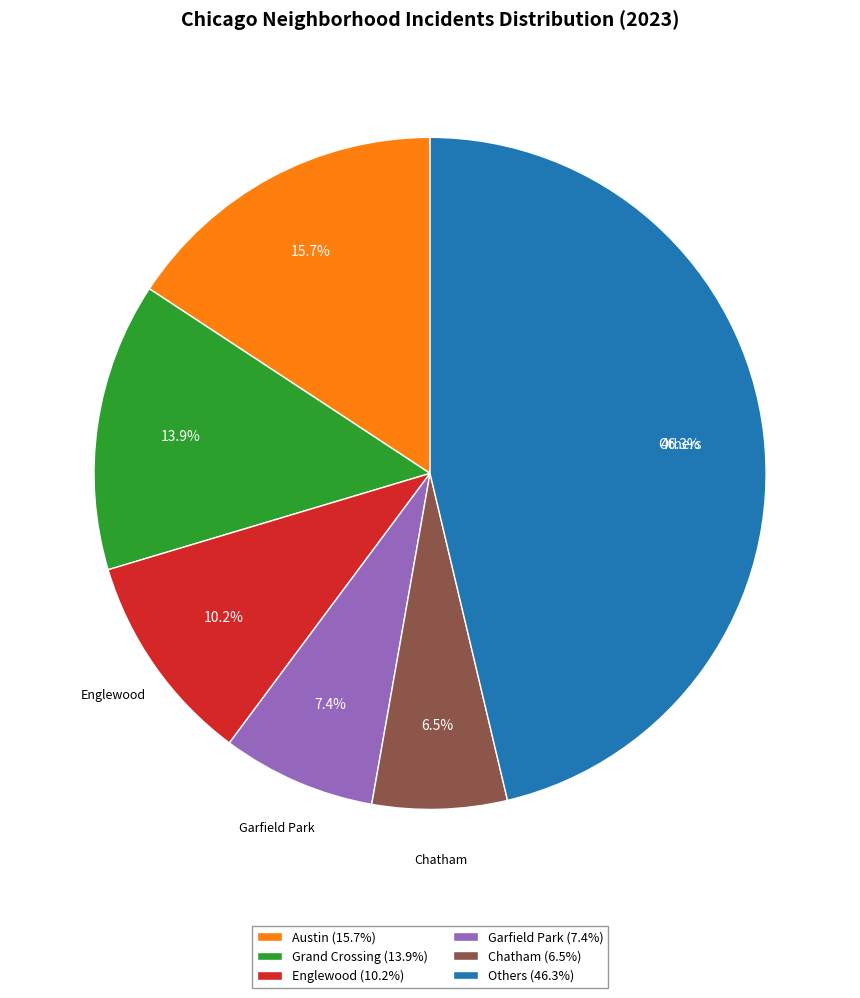

Does any single category account for the majority?

No